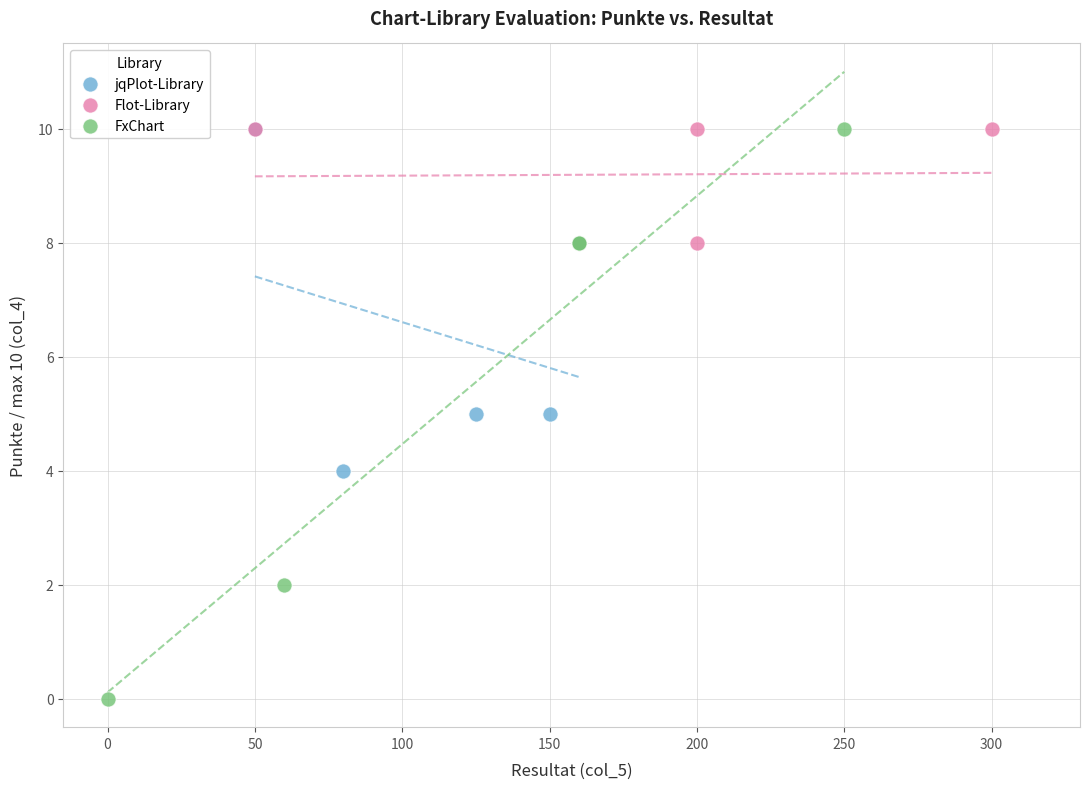

Which series has the widest spread of Y values?

FxChart